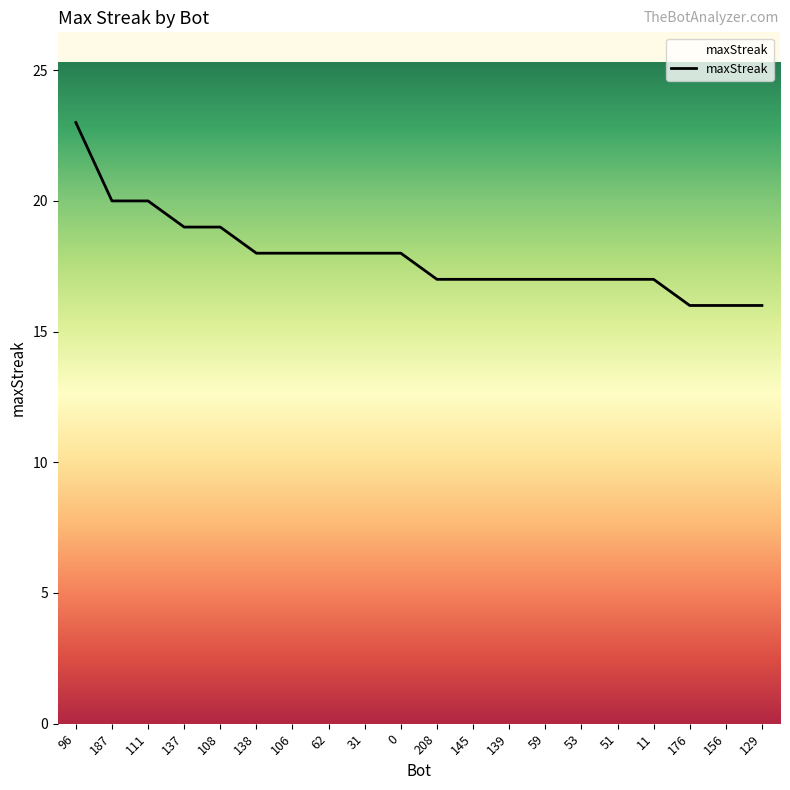

What is the approximate value at 59?

17